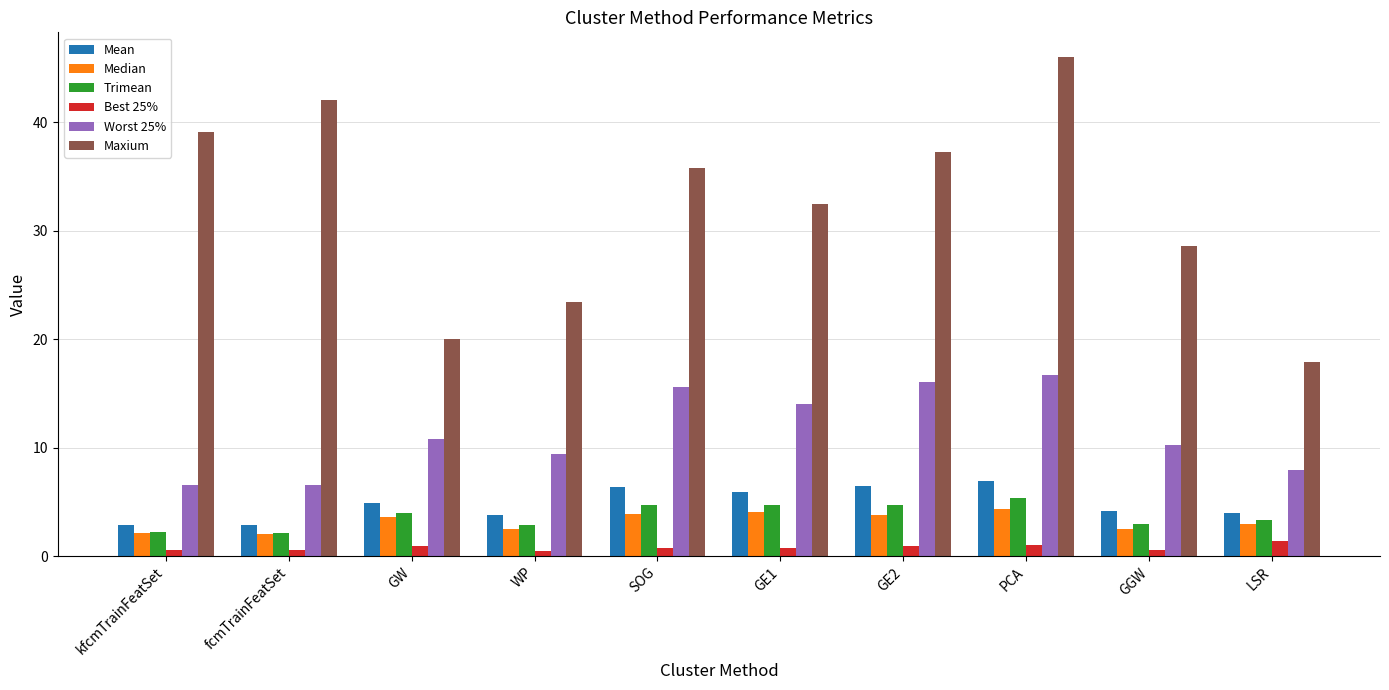

Read the Mean value at WP.

3.8